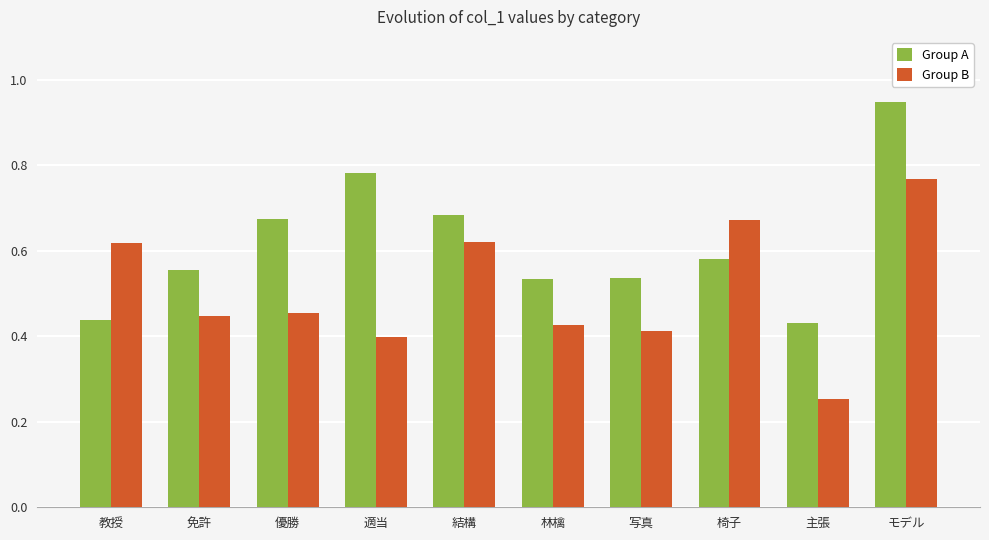

Which series has the largest total across all categories?

Group A